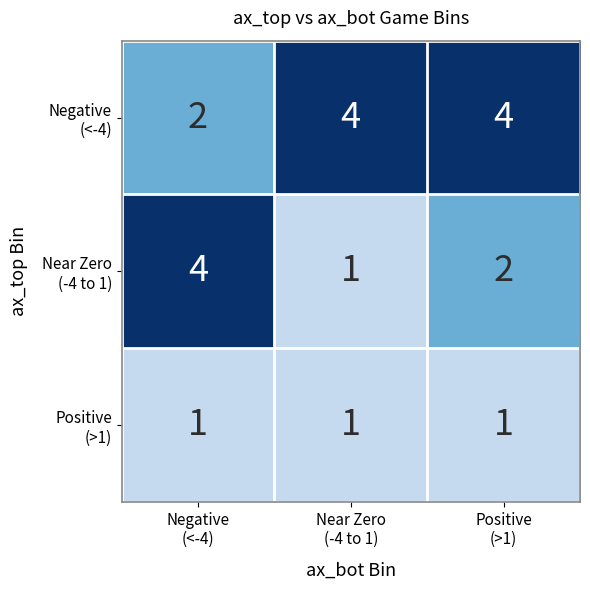

What is the maximum value shown in the chart?

4